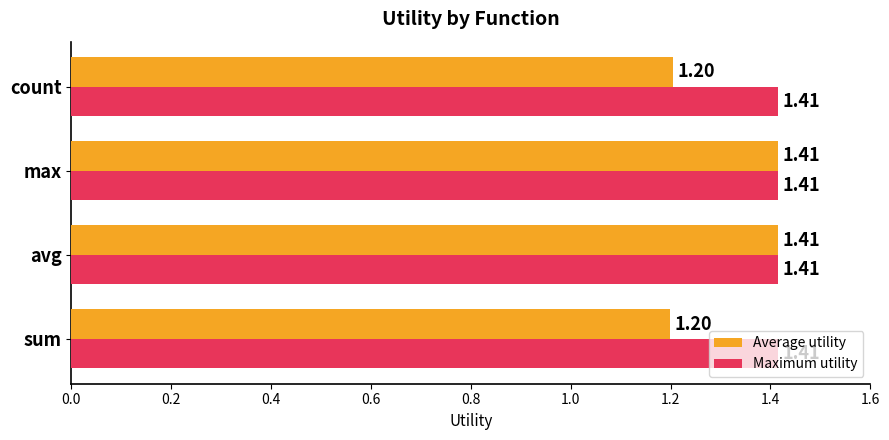

Which series has the largest total across all categories?

Maximum utility